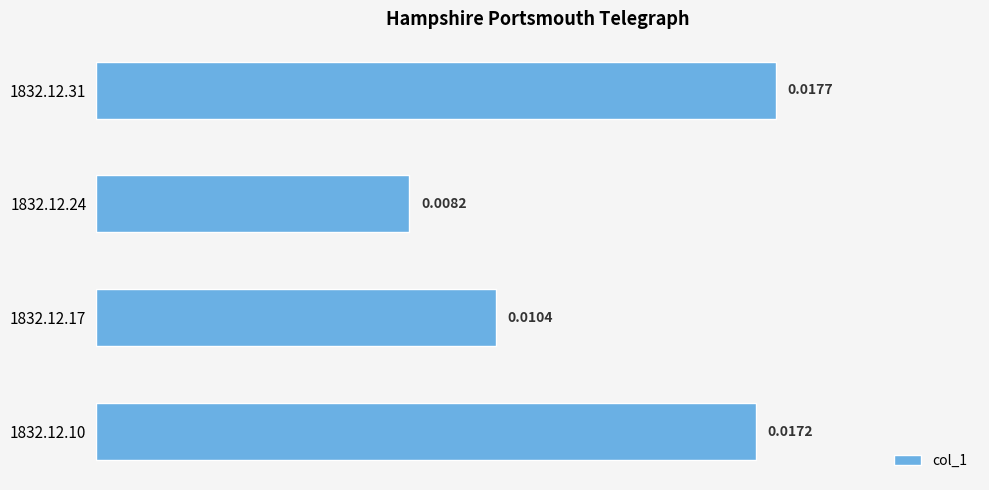

Which has a higher value, 1832.12.10 or 1832.12.24?

1832.12.10